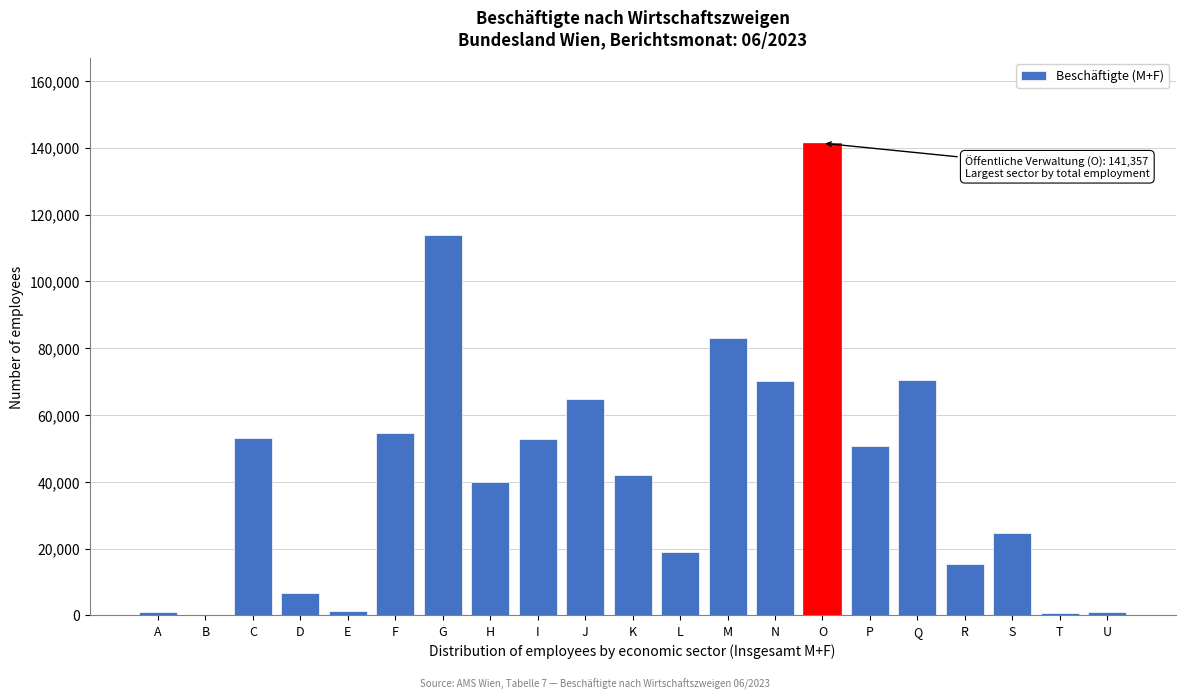

What is the sum of all values?

906889